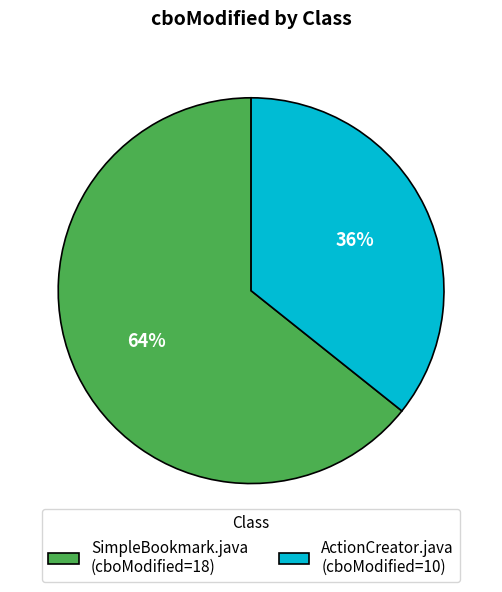

Which category has the smallest portion of the pie?

ActionCreator.java